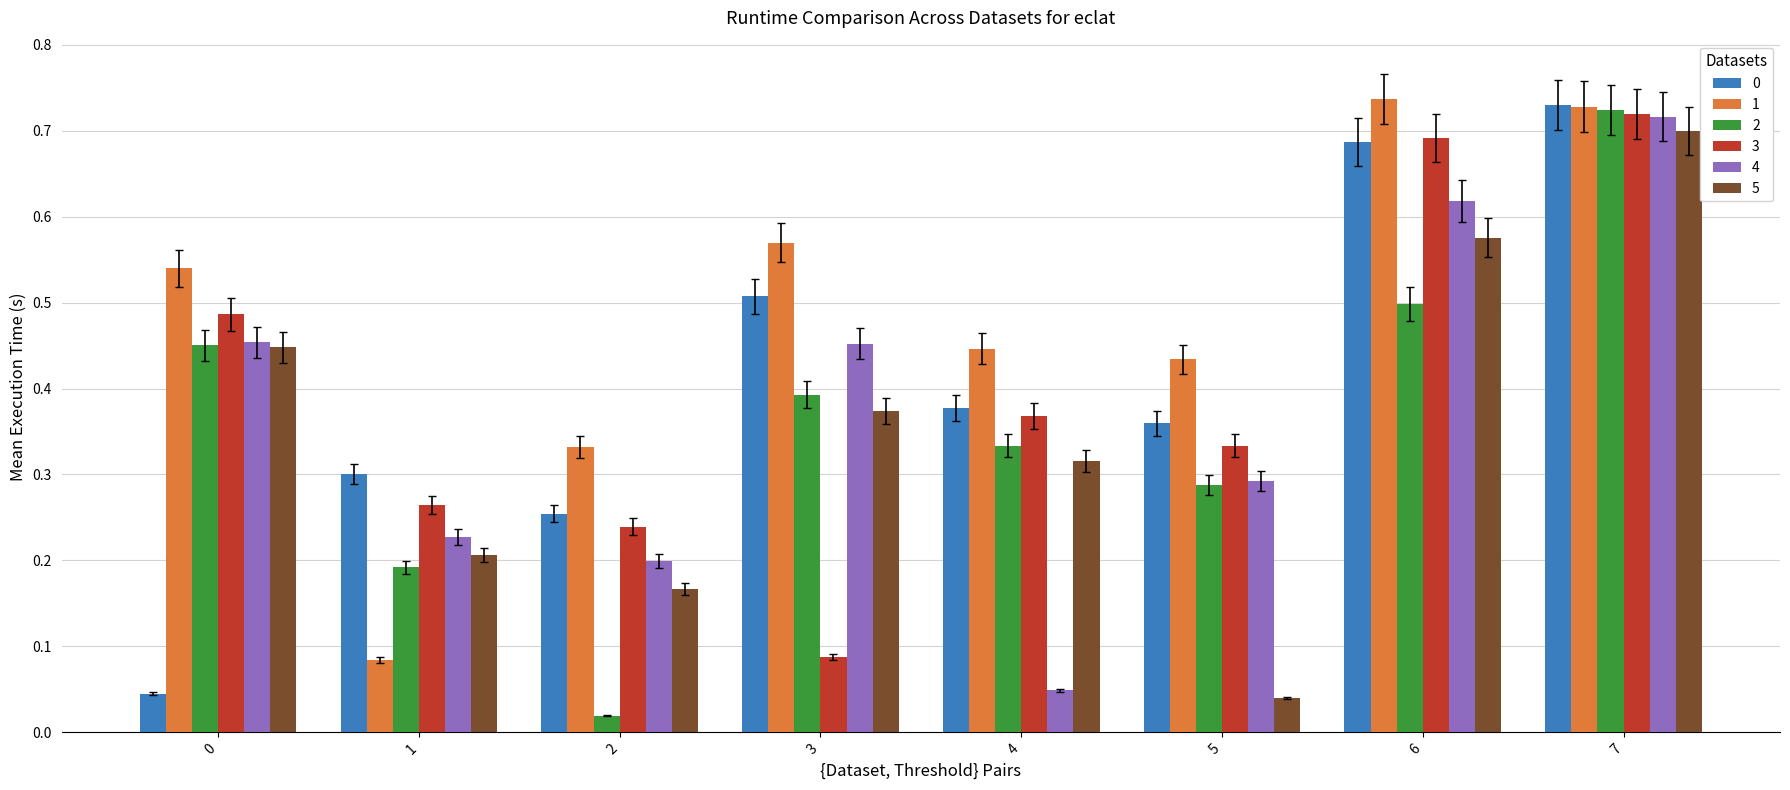

The value of 4 at 1 is 0.1. True or false?

False